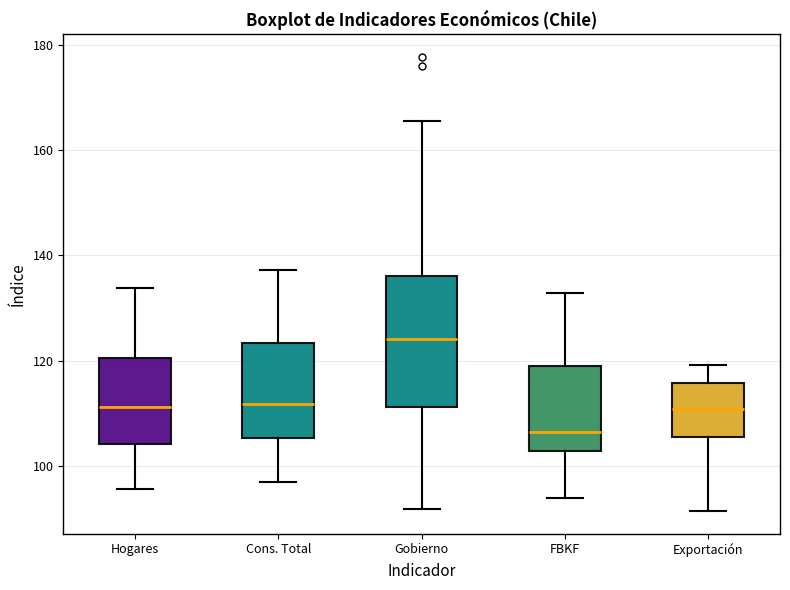

Comparing the boxes themselves (not the whiskers), which one is the tallest?

Gobierno